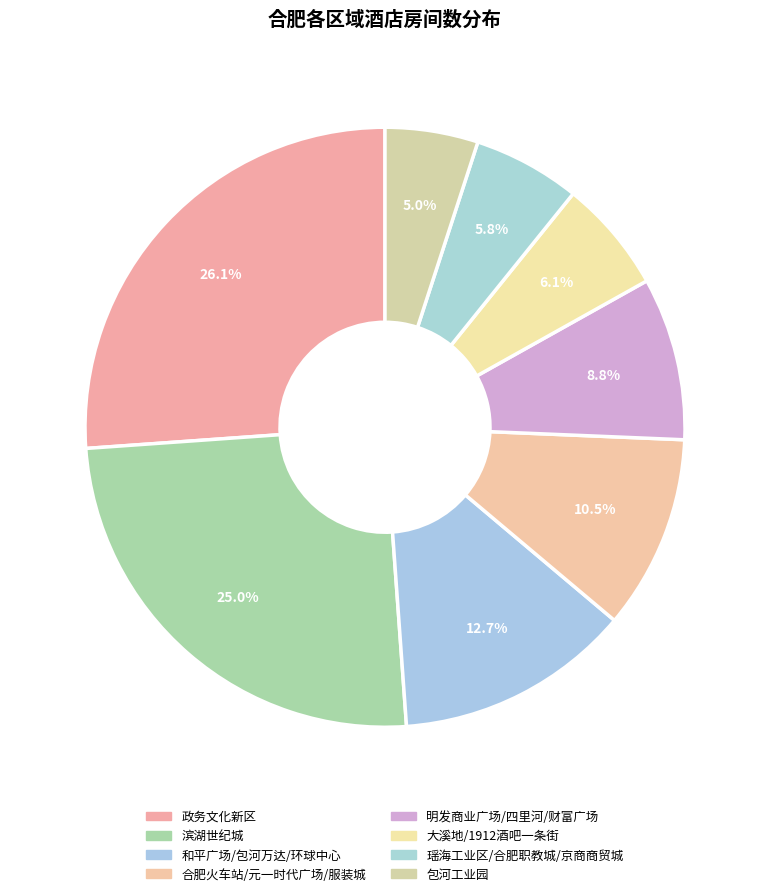

Is 大溪地/1912酒吧一条街 the majority of the pie?

No